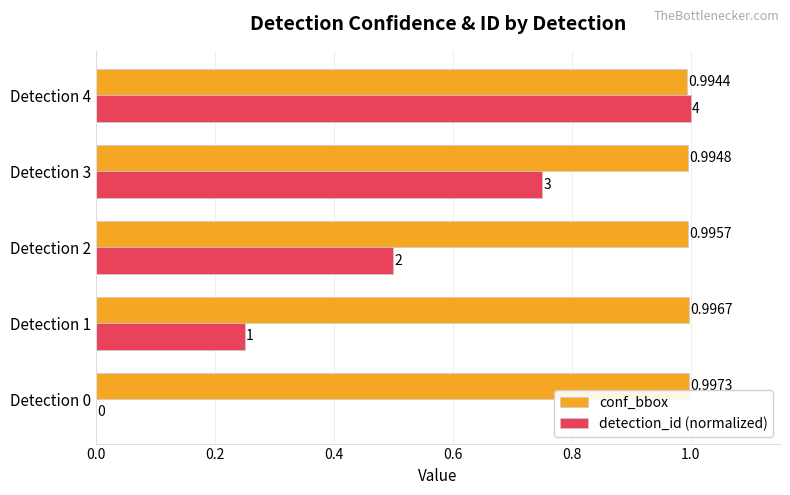

What is the sum of all conf_bbox values?

5.0